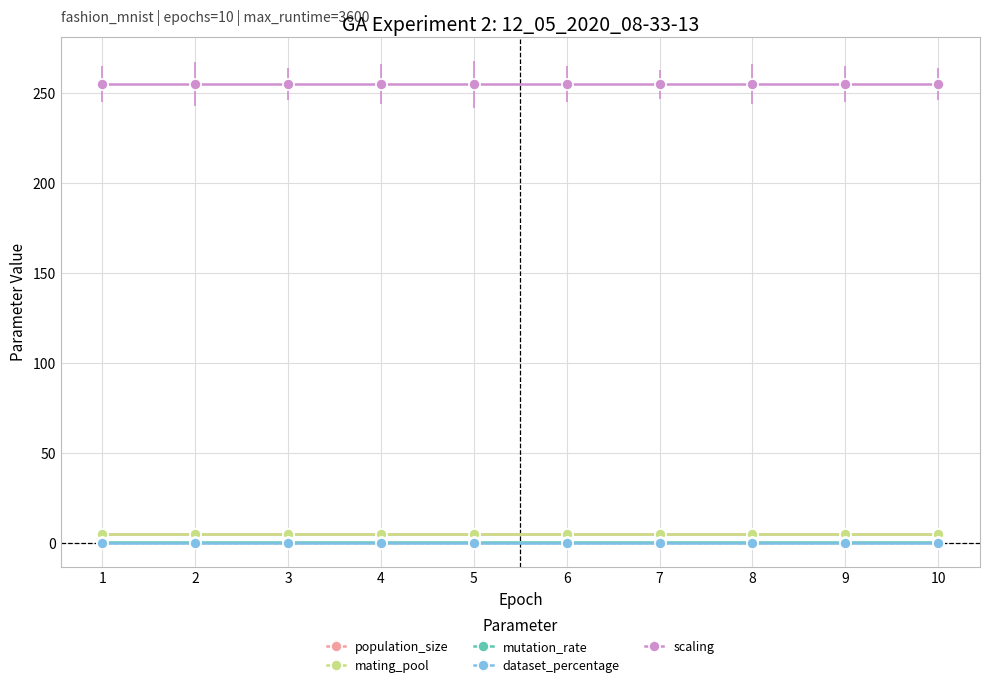

True or false: mating_pool and mutation_rate cross at least once.

False